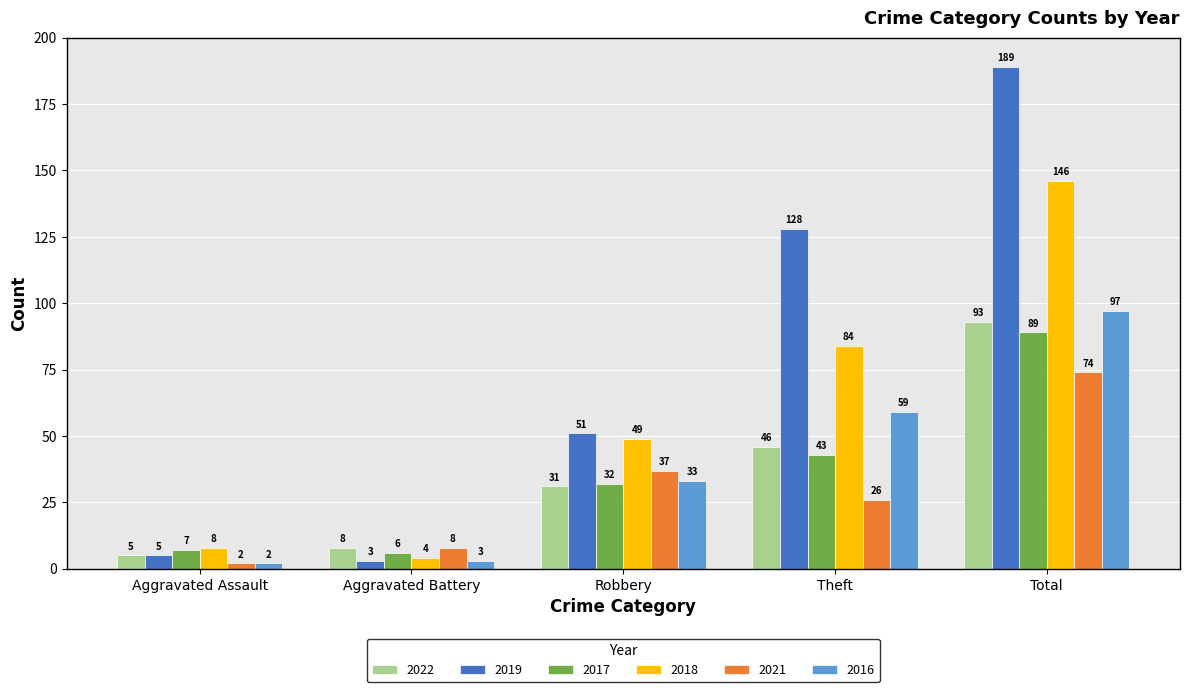

The 2016 series shows 13 at Robbery. True or false?

False